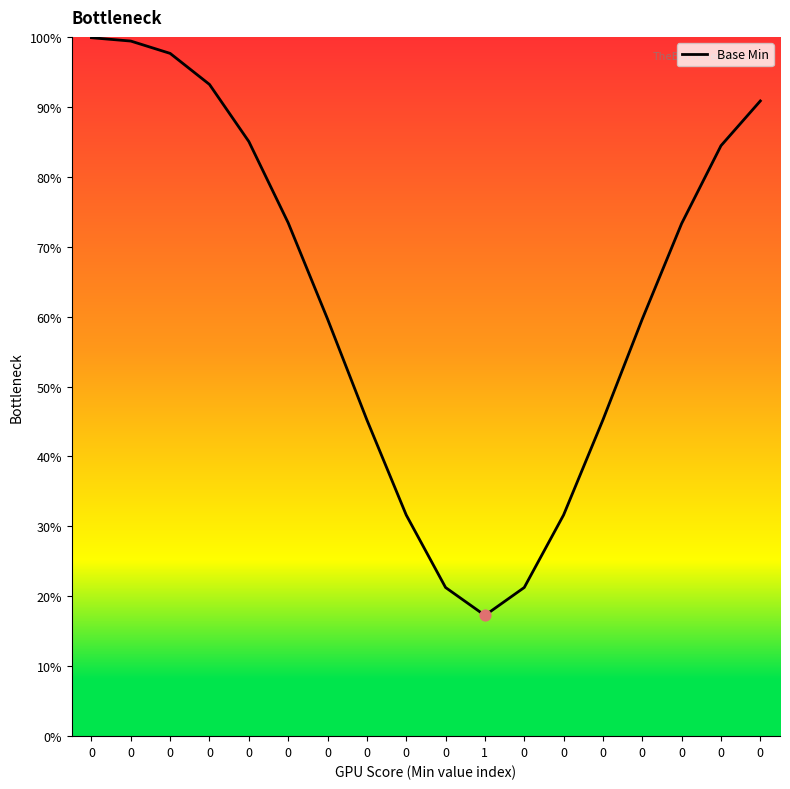

What is the ratio of the value at 0 to the value at 0?

1.0